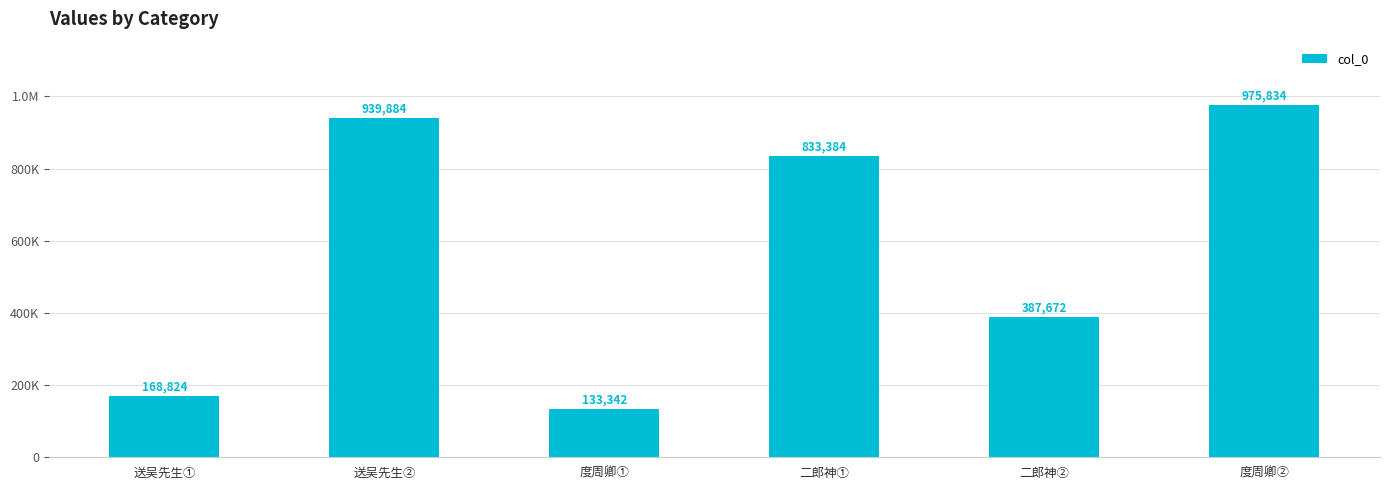

Are the bars horizontal?

No